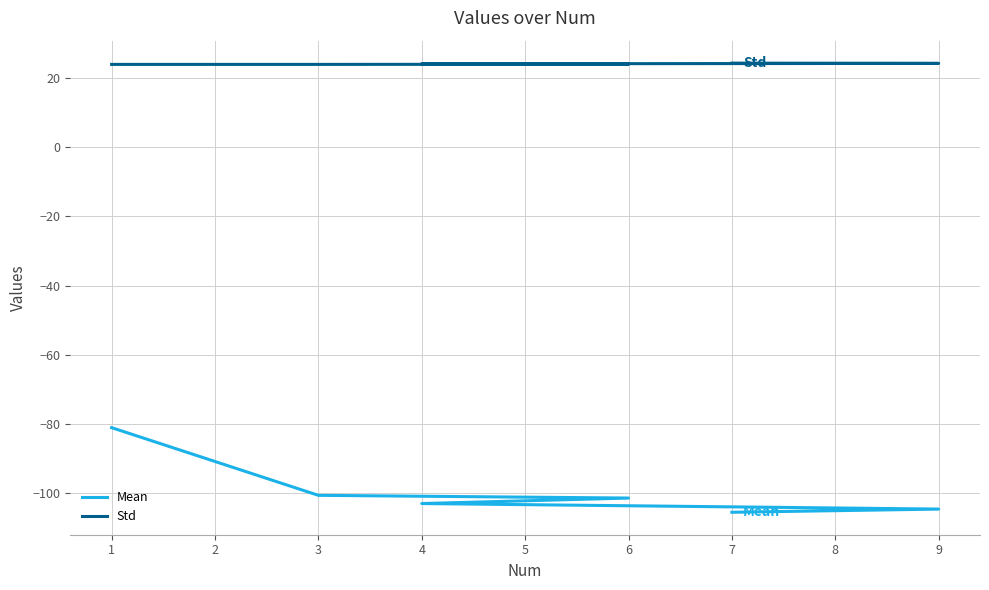

What is the sum of all Std values?

144.8